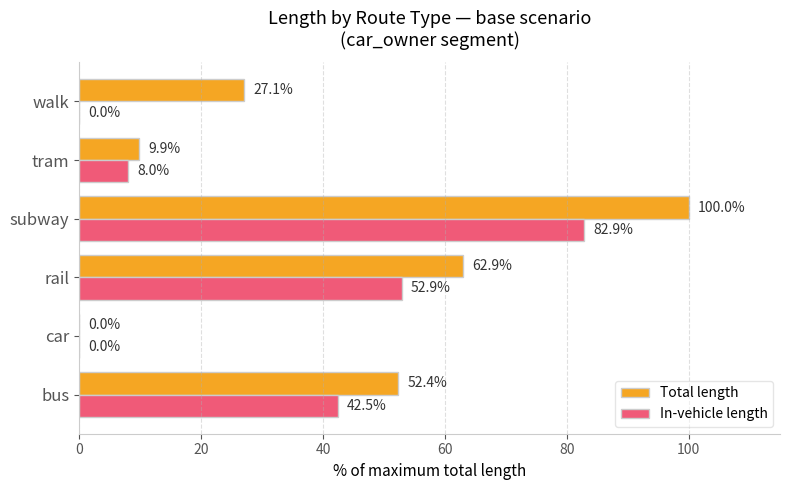

What is the sum of all In-vehicle length values?

186.3